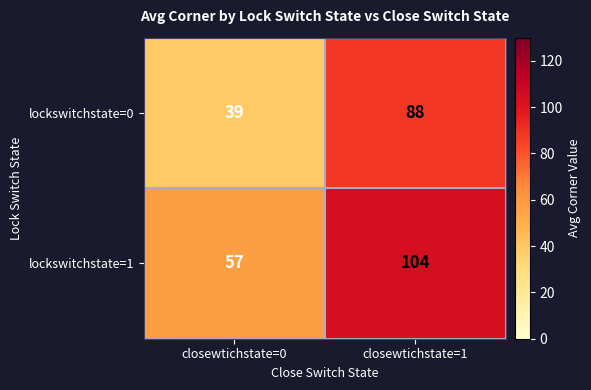

How many values in the lockswitchstate=1 series are below 104?

1